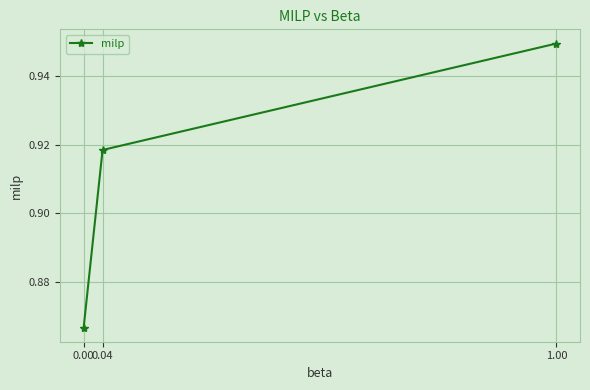

What is the label of the 3rd point from the left?

1.00